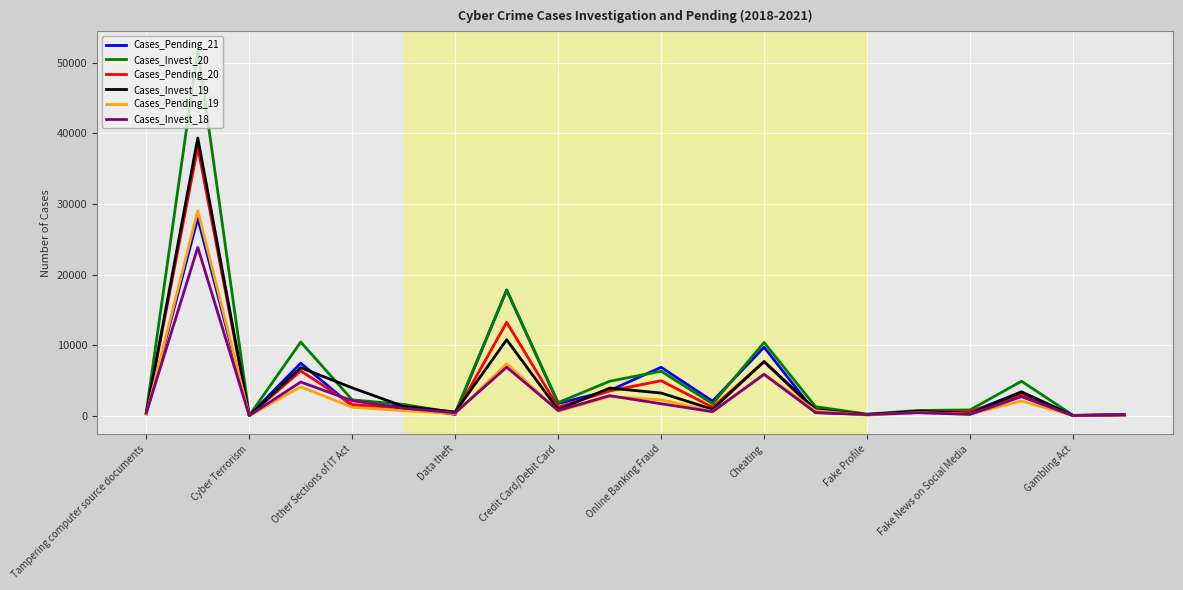

Which series has the largest range (max minus min)?

Cases_Invest_20